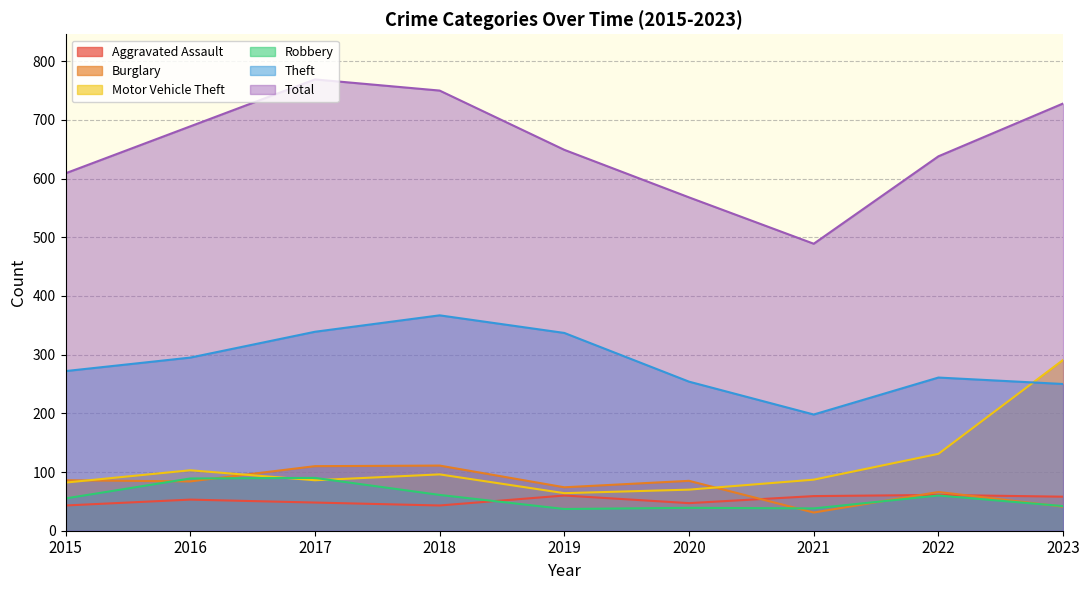

How many distinct data groups are displayed?

6